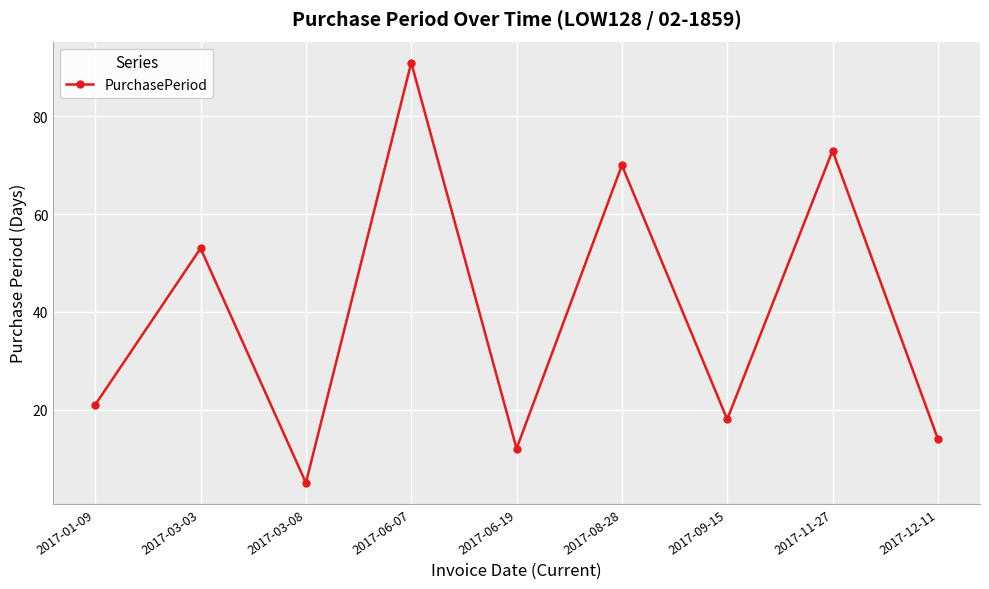

Which has a higher value, 2017-12-11 or 2017-11-27?

2017-11-27